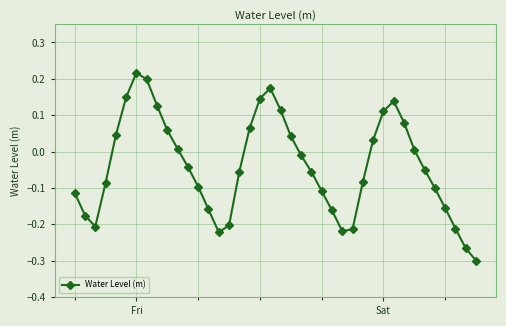

How many interior local valleys (lower than both neighbors) does the data have?

3